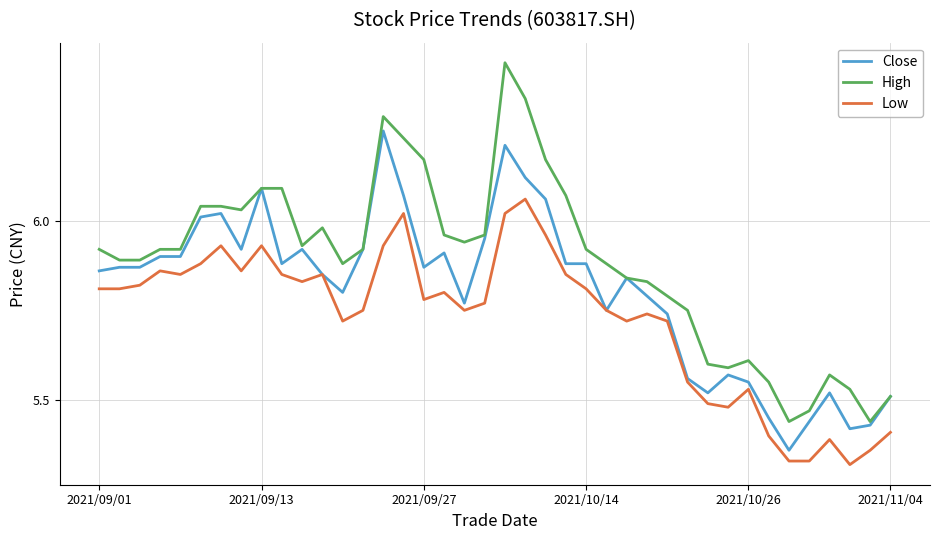

List the series in order of their peak value, lowest first.

Low, Close, High